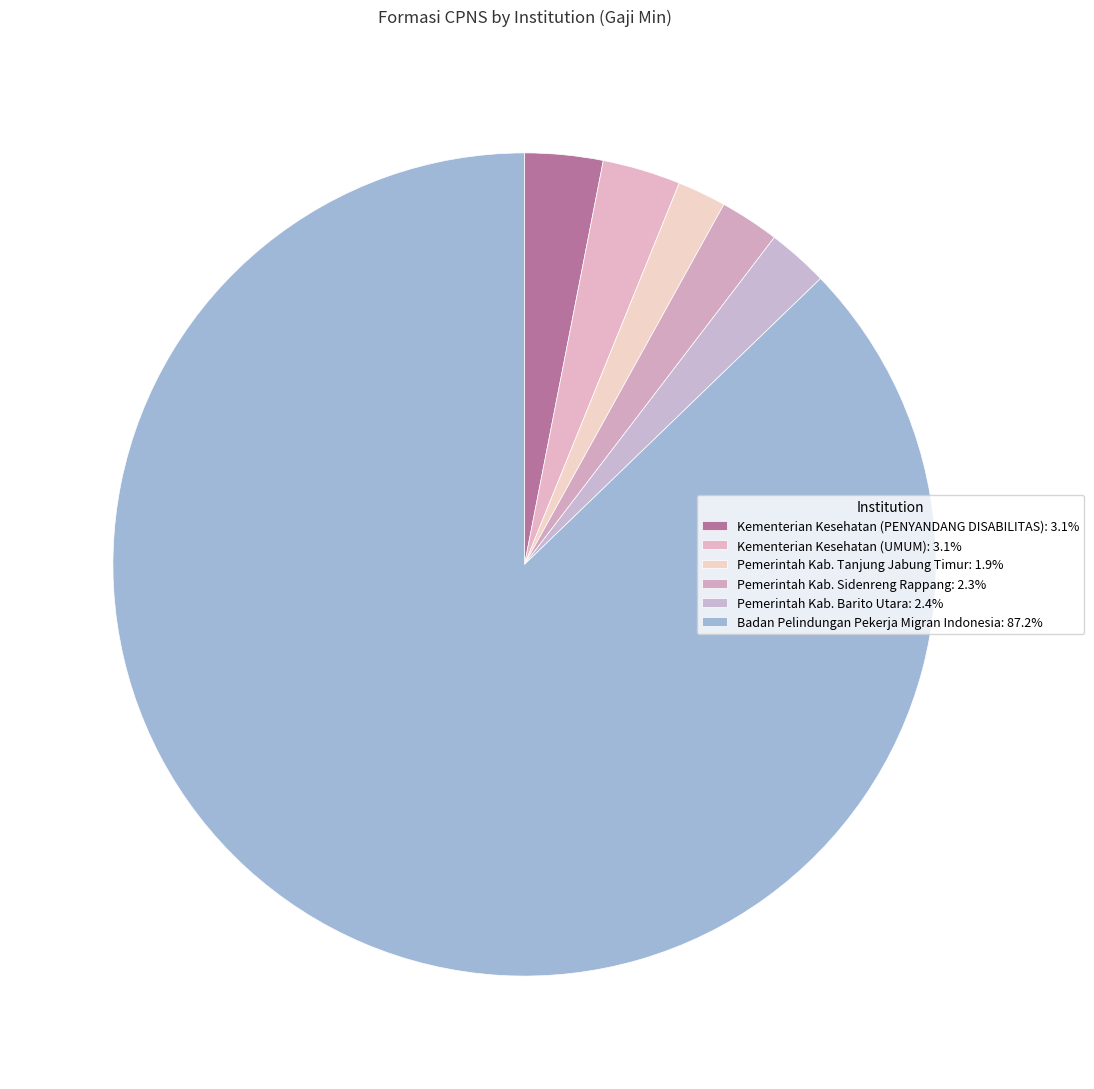

Which slice is the largest?

Badan Pelindungan Pekerja Migran Indonesia